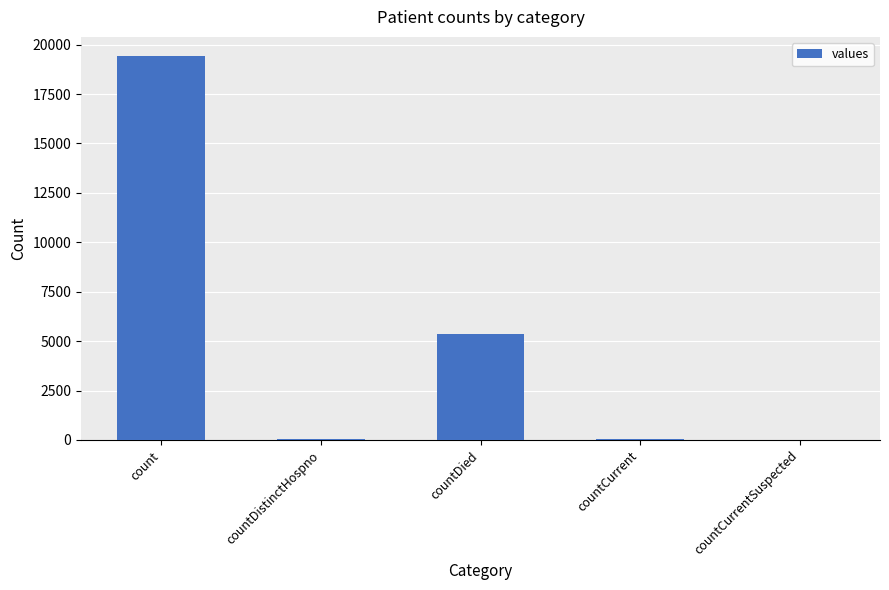

At which label is the value closest to 9710?

countDied